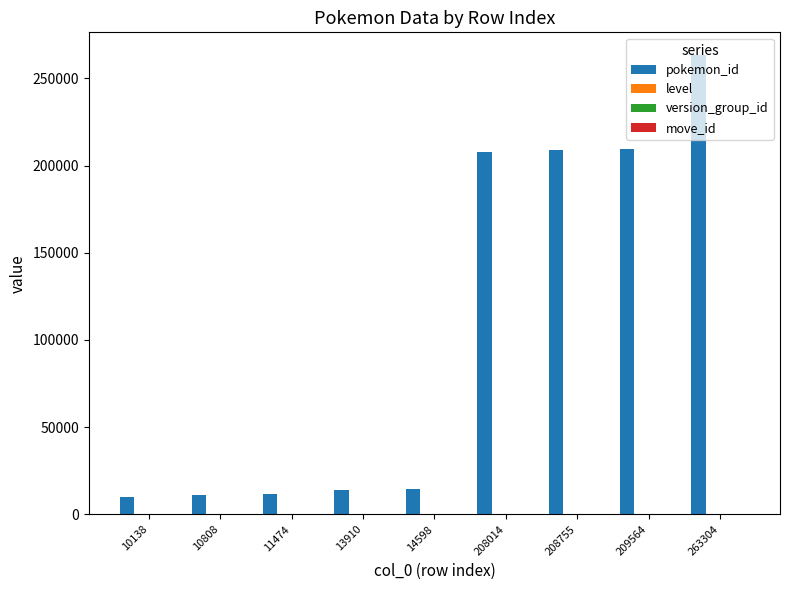

The pokemon_id series shows 11474 at 11474. True or false?

True